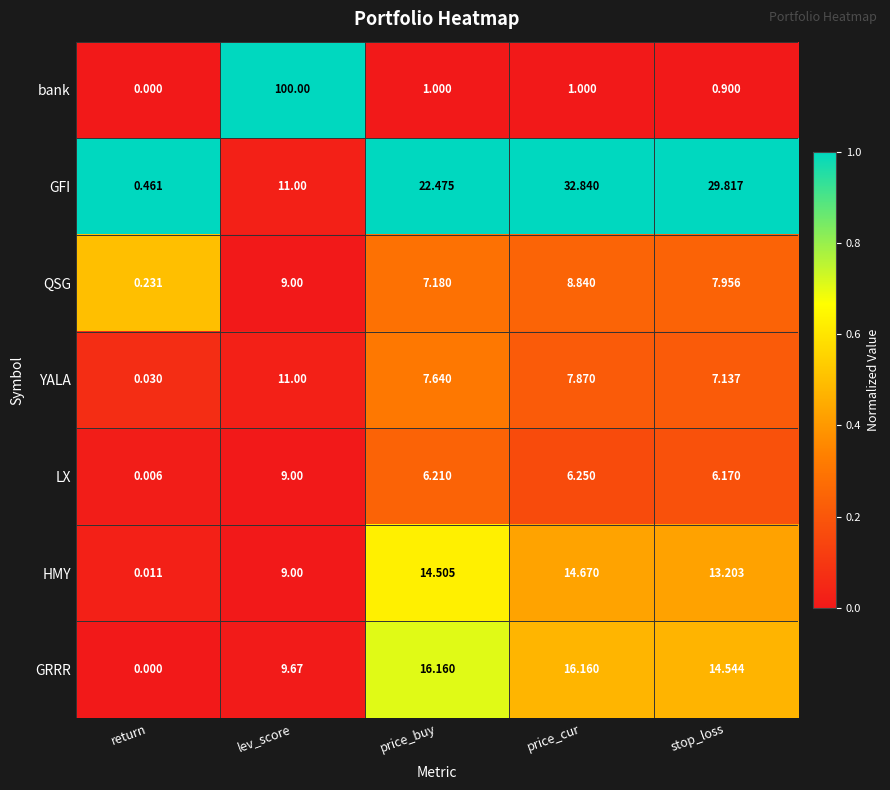

Which series has the widest spread of values?

bank